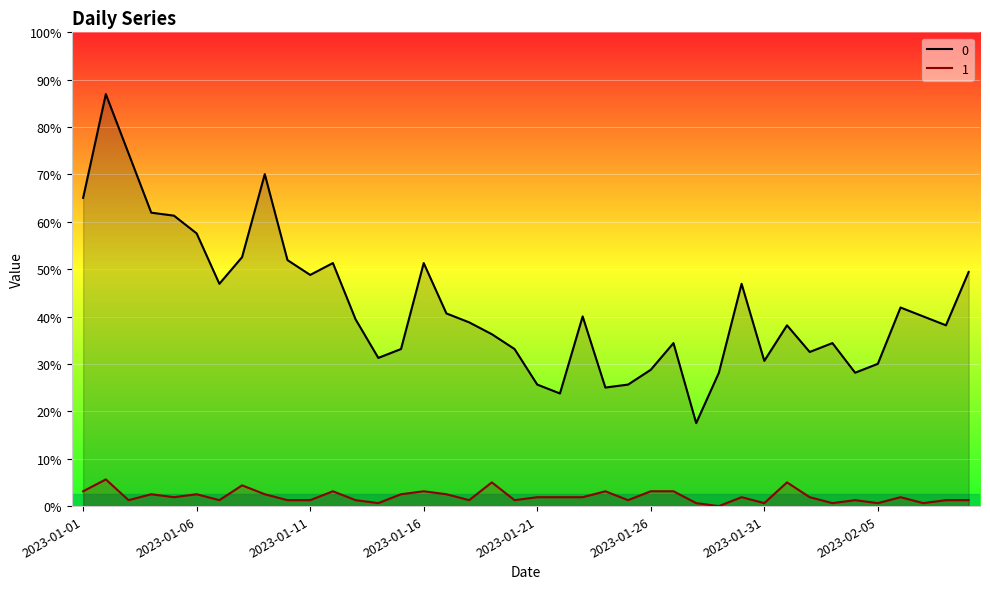

Which has a higher value, 2023-02-03 or 2023-01-26?

2023-02-03